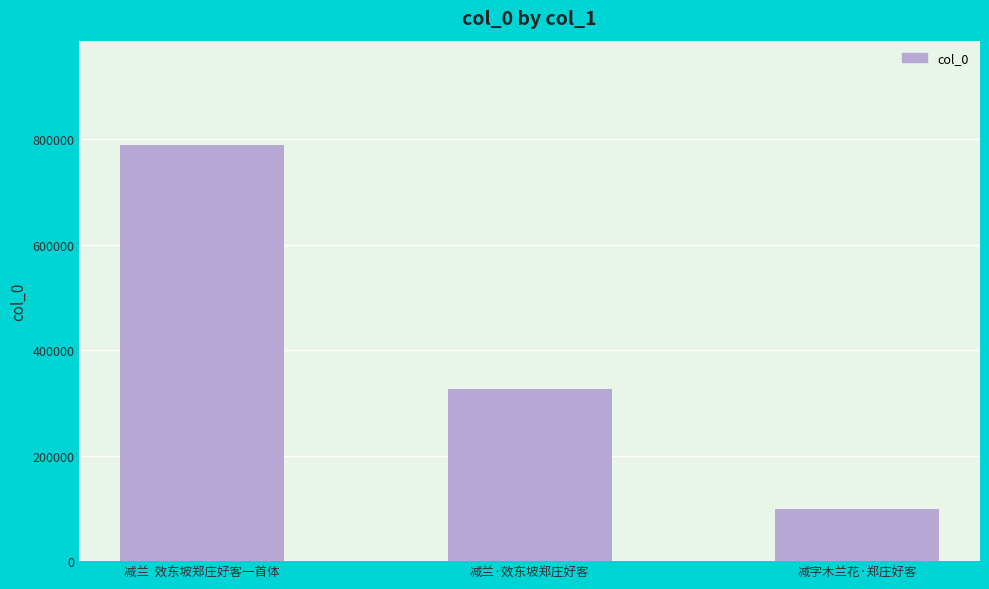

Reading left to right, list all the values displayed in this chart.

789554	325741	99380